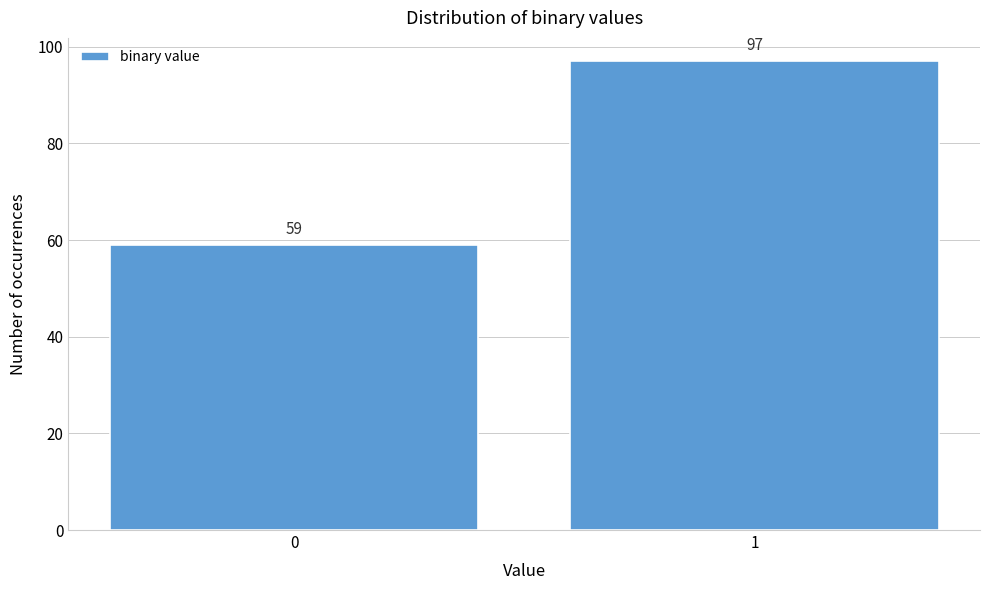

Reading right to left, what are all the values shown in this chart?

97	59